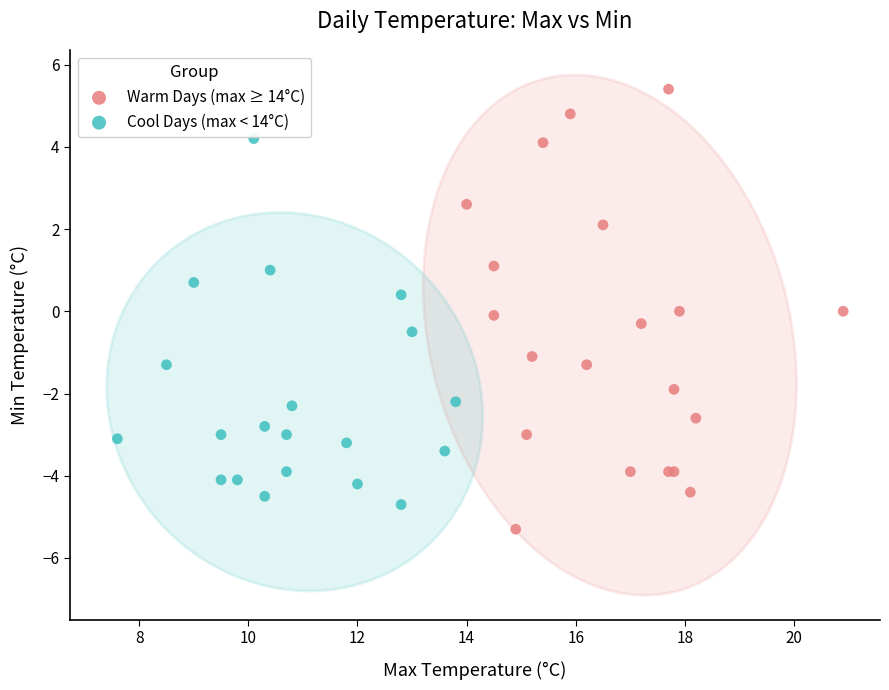

Which series contains the highest Y value?

Warm Days (max ≥ 14°C)